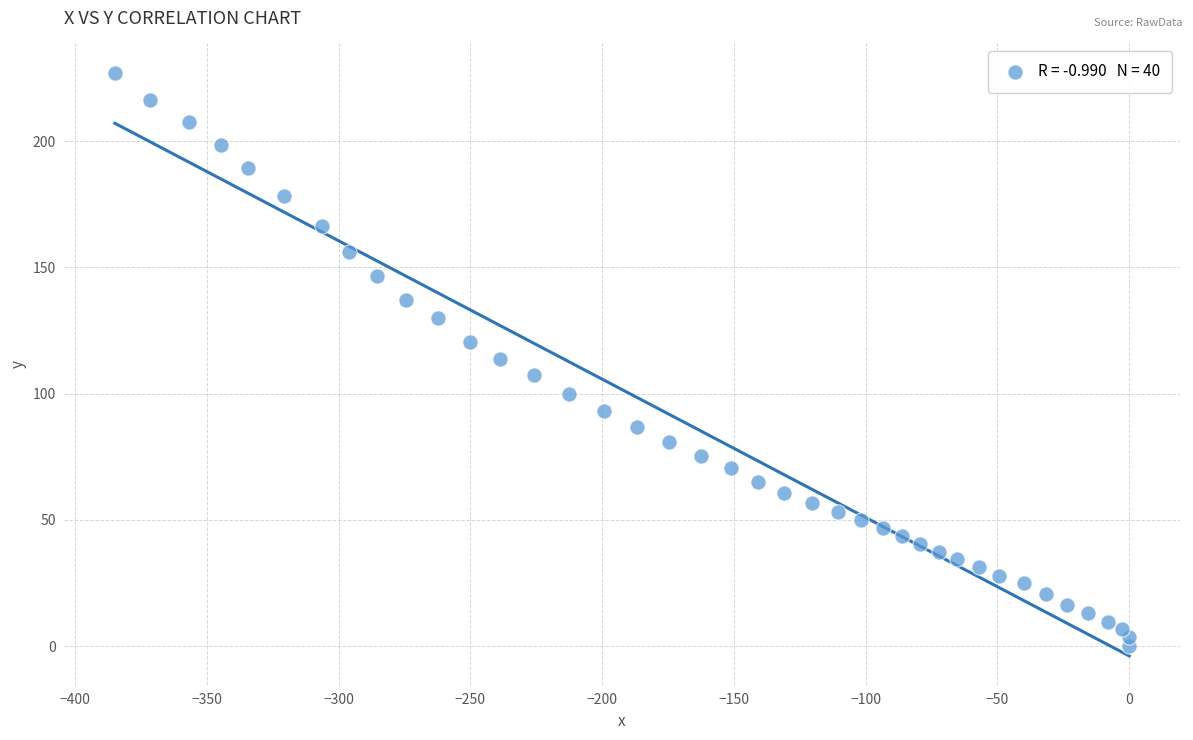

What is the range of Y values (max minus min)?

227.2